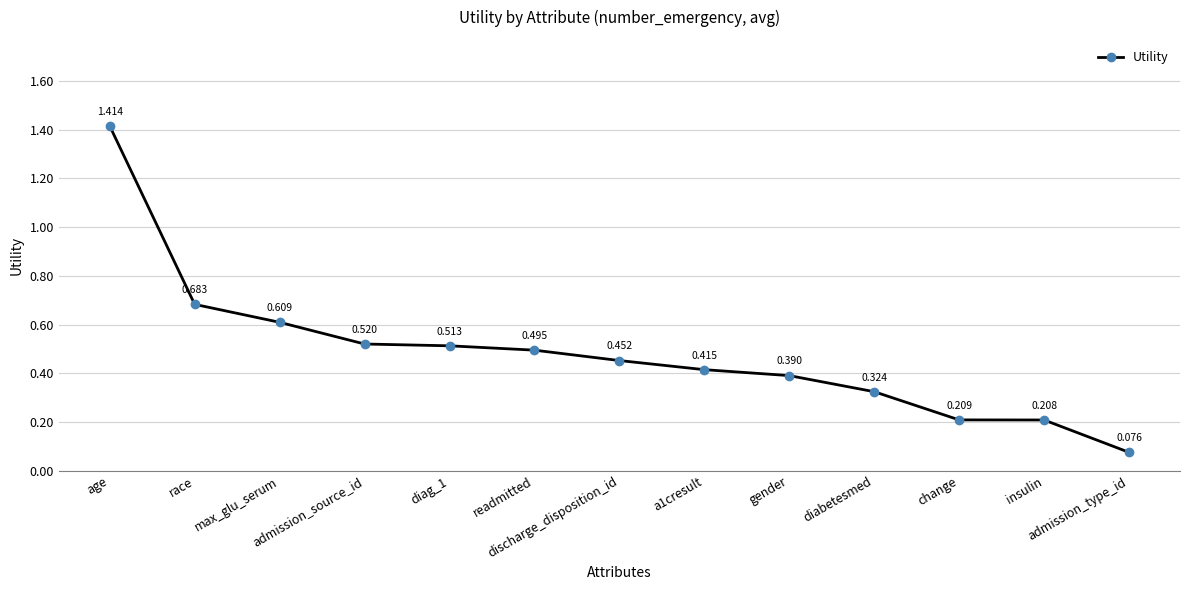

True or false: there are more than 0 points higher than both neighbors.

False